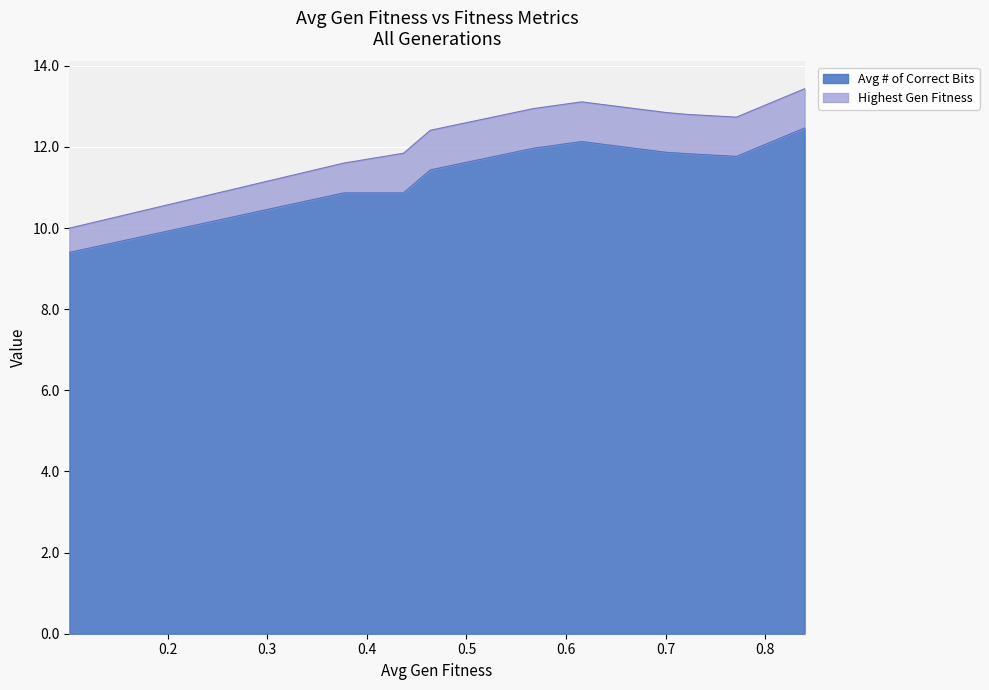

List the labels in order of value, largest first.

0.839347906080088, 0.615414430830254, 0.566968425301013, 0.700600923289521, 0.721774222499214, 0.770969467189829, 0.46370597644878, 0.376918073400546, 0.43677983282202, 0.101558830775953